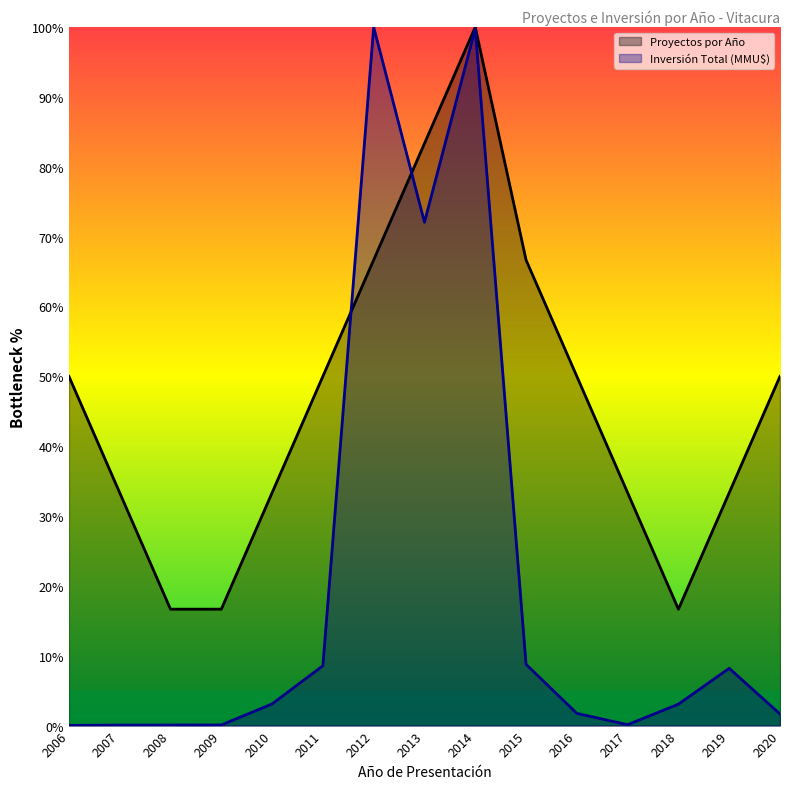

True or false: Inversión Total (MMU$) and Proyectos por Año cross at least once.

True